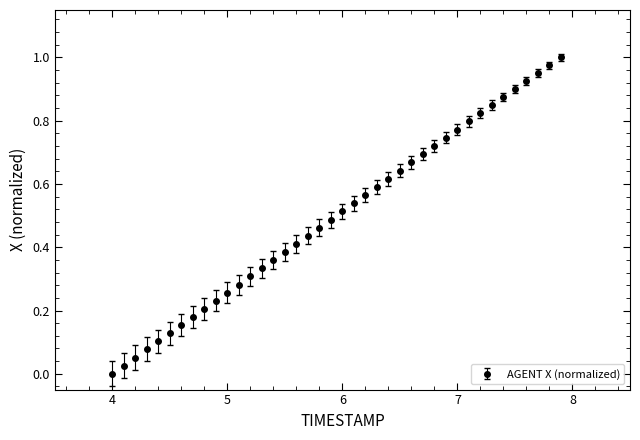

What is the sum of all values?

20.0